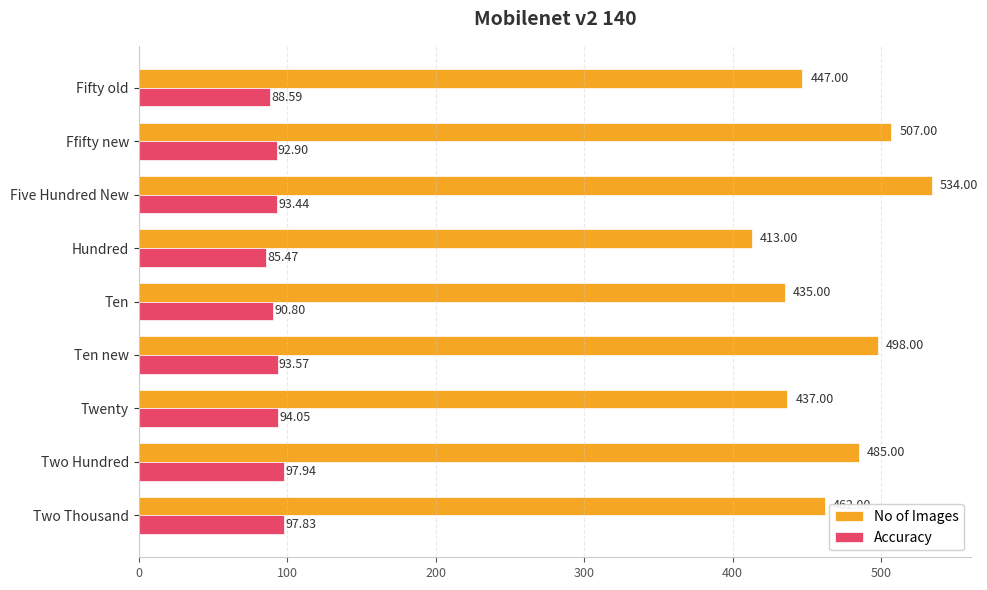

What is the difference between the maximum and minimum values in the Accuracy series?

12.5